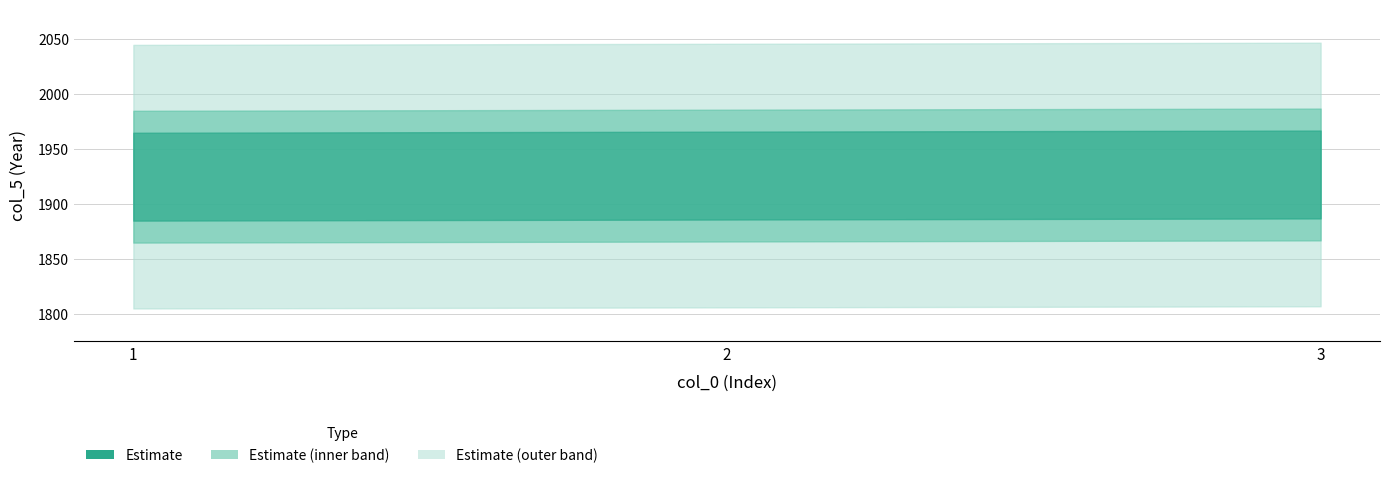

Count the values in the range 1925 to 1927.

3